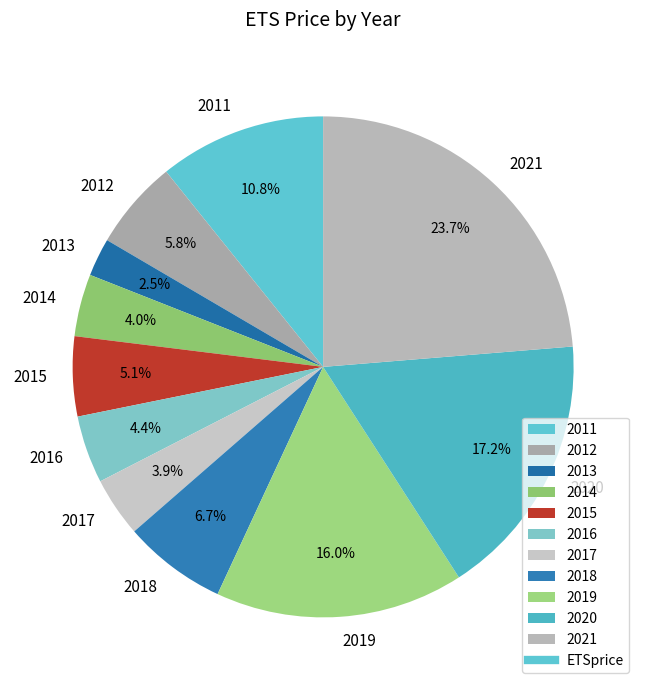

True or false: 2015 accounts for 5% of the total.

True